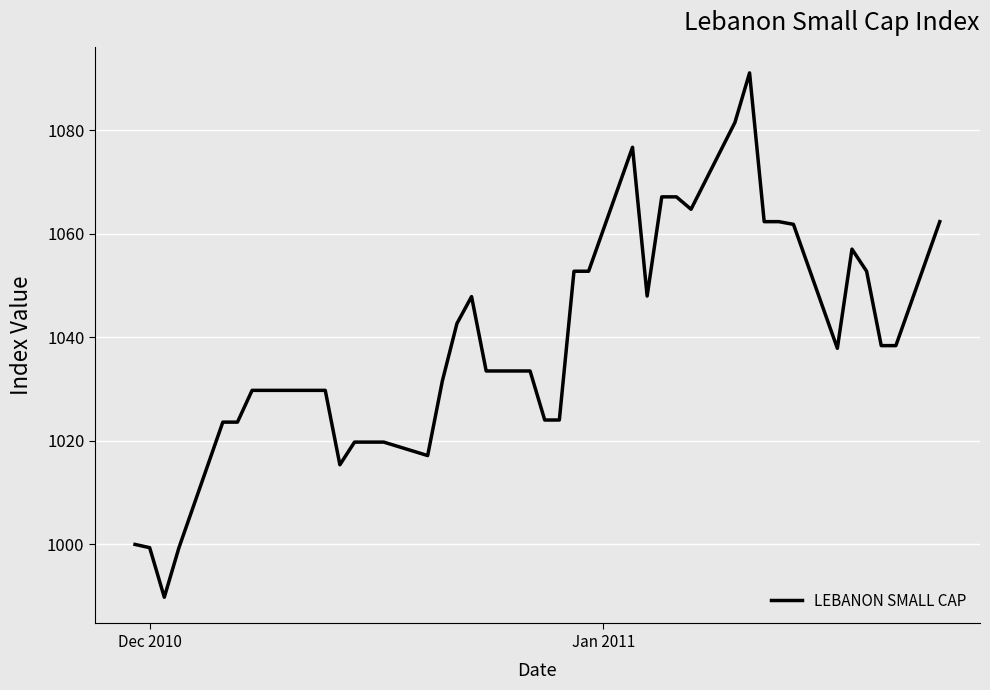

What is the greatest value displayed?

1091.0